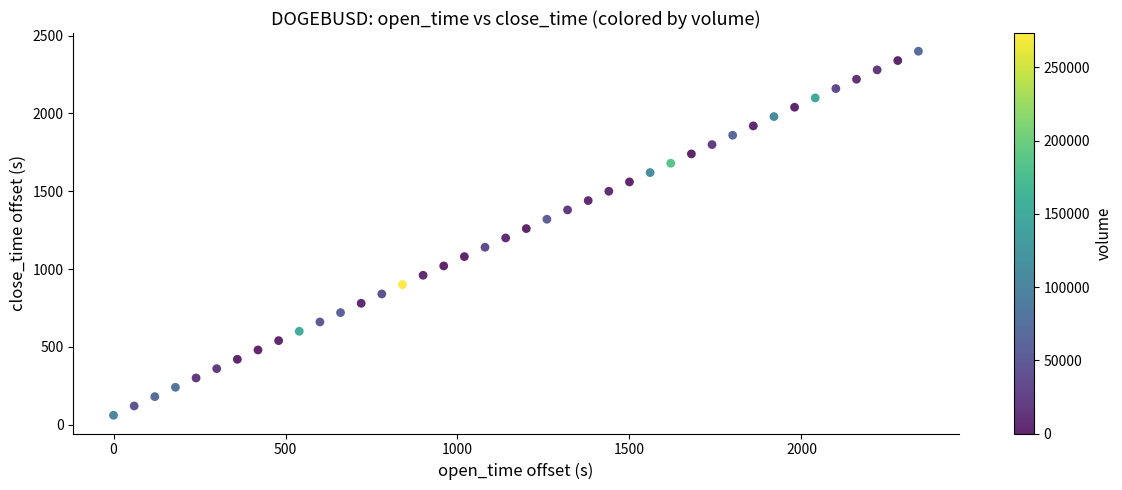

What is the range of X values (max minus min)?

2340.0